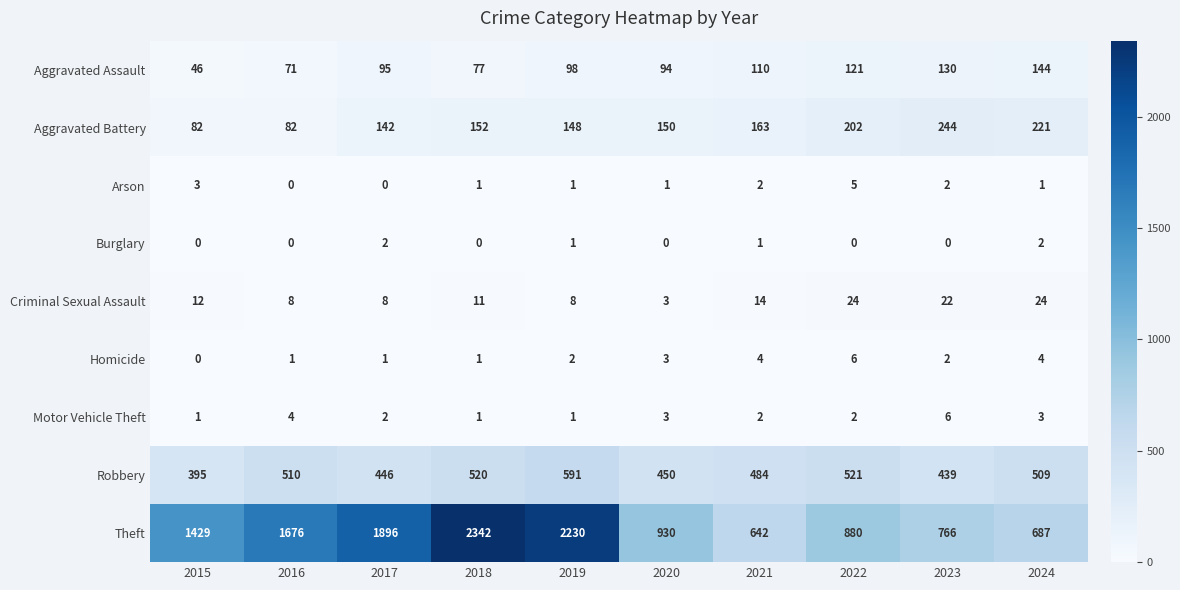

The Aggravated Assault series shows 108 at 2016. True or false?

False